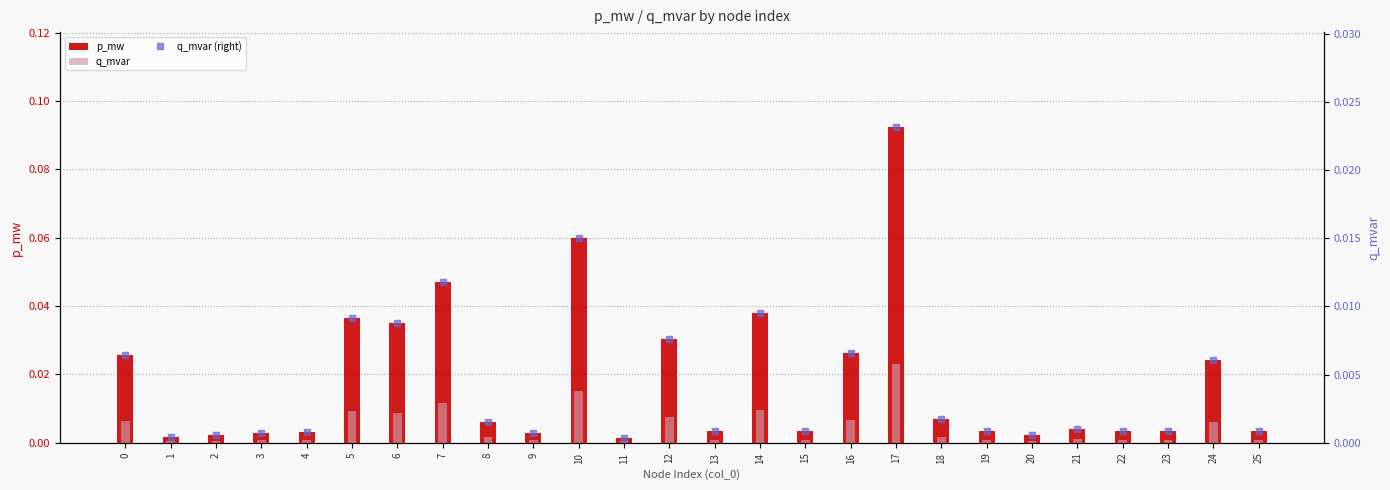

Reading left to right, transcribe all the data shown in this chart.

p_mw: 0=0.0	1=0.0	2=0.0	3=0.0	4=0.0	5=0.0	6=0.0	7=0.0	8=0.0	9=0.0	10=0.1	11=0.0	12=0.0	13=0.0	14=0.0	15=0.0	16=0.0	17=0.1	18=0.0	19=0.0	20=0.0	21=0.0	22=0.0	23=0.0	24=0.0	25=0.0
q_mvar: 0=0.0	1=0.0	2=0.0	3=0.0	4=0.0	5=0.0	6=0.0	7=0.0	8=0.0	9=0.0	10=0.0	11=0.0	12=0.0	13=0.0	14=0.0	15=0.0	16=0.0	17=0.0	18=0.0	19=0.0	20=0.0	21=0.0	22=0.0	23=0.0	24=0.0	25=0.0
q_mvar (right): 0=0.0	1=0.0	2=0.0	3=0.0	4=0.0	5=0.0	6=0.0	7=0.0	8=0.0	9=0.0	10=0.0	11=0.0	12=0.0	13=0.0	14=0.0	15=0.0	16=0.0	17=0.0	18=0.0	19=0.0	20=0.0	21=0.0	22=0.0	23=0.0	24=0.0	25=0.0